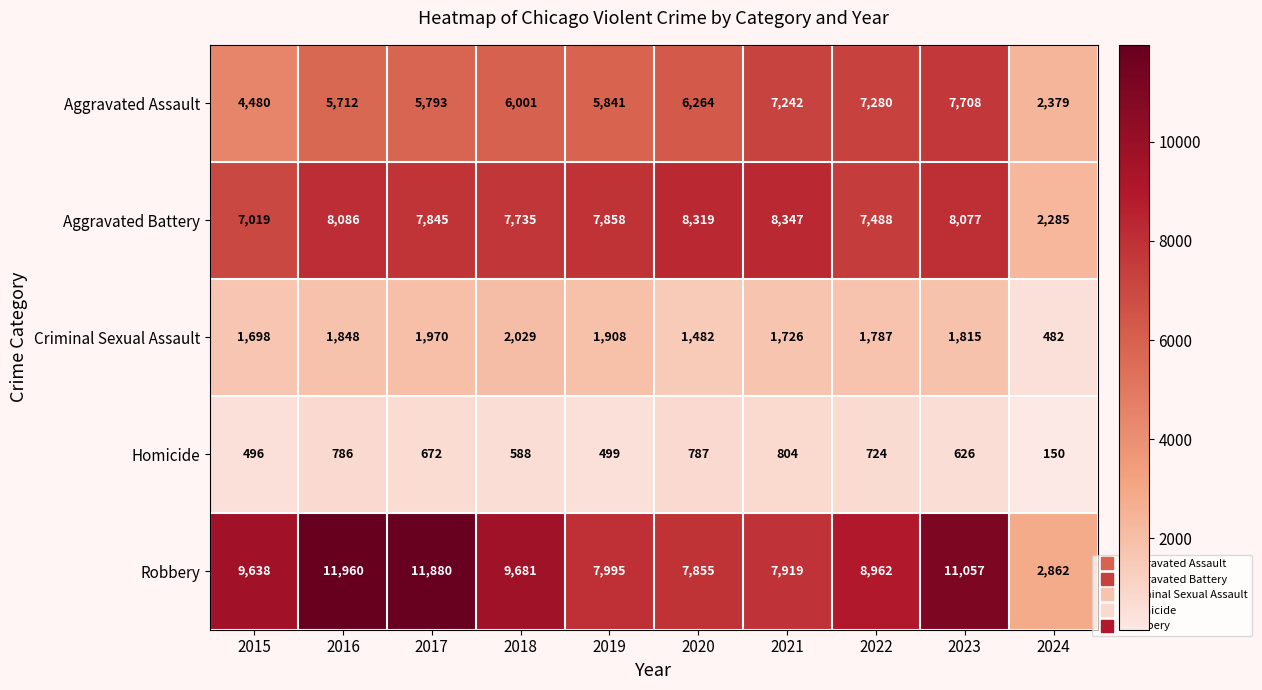

The Robbery series shows 20619 at 2016. True or false?

False